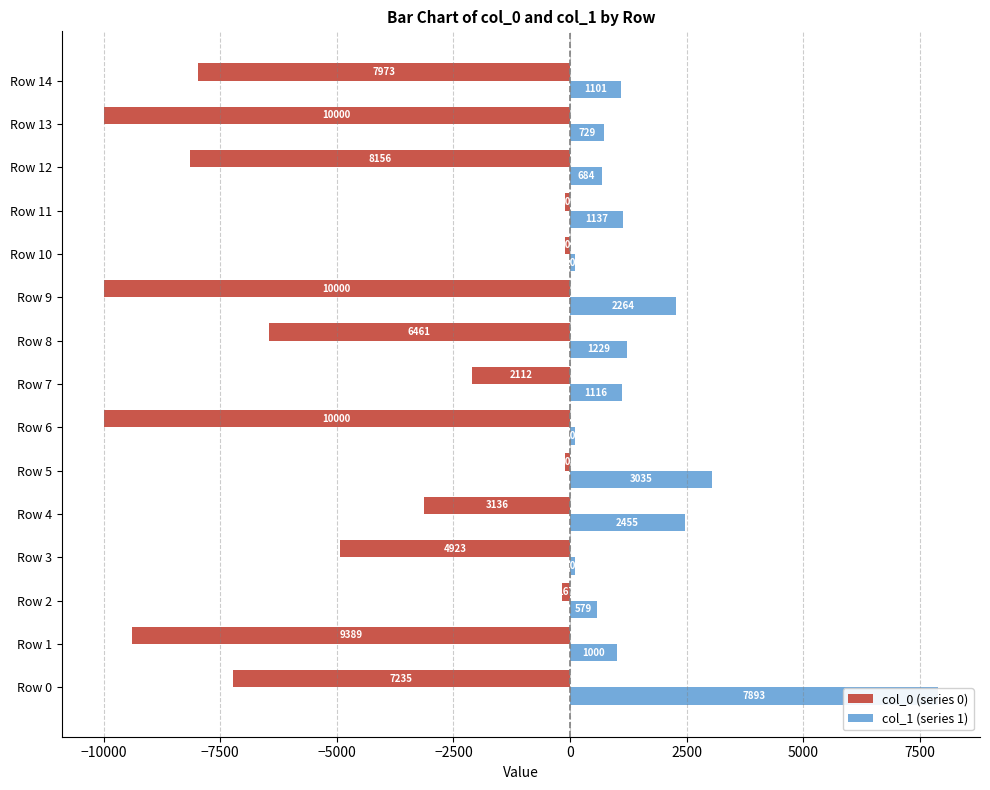

List the series in order of their overall mean, lowest first.

col_0 (series 0), col_1 (series 1)